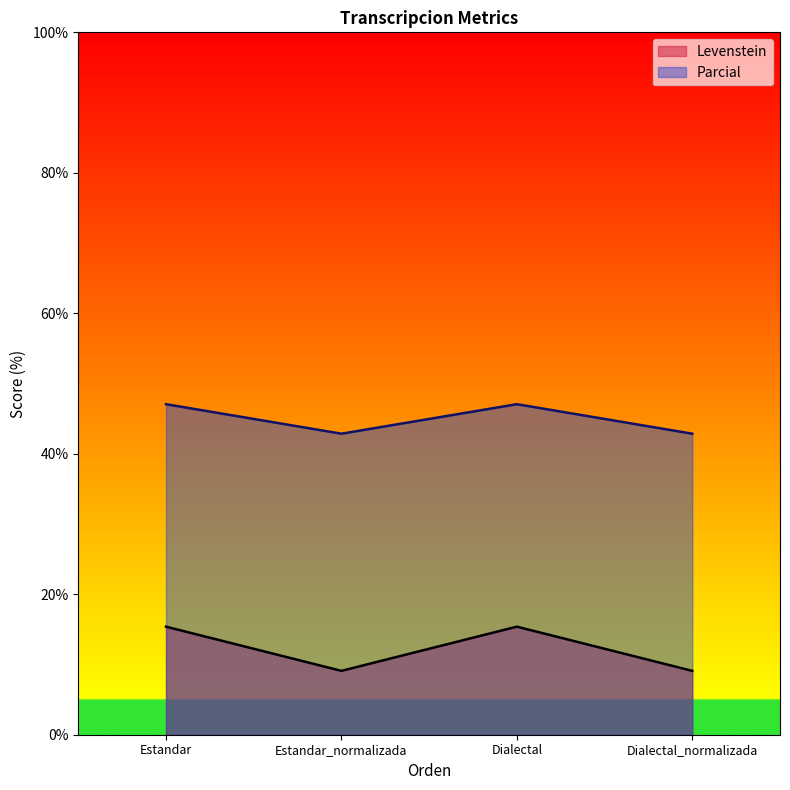

The value of Levenstein at Estandar_normalizada is 4.8. True or false?

False